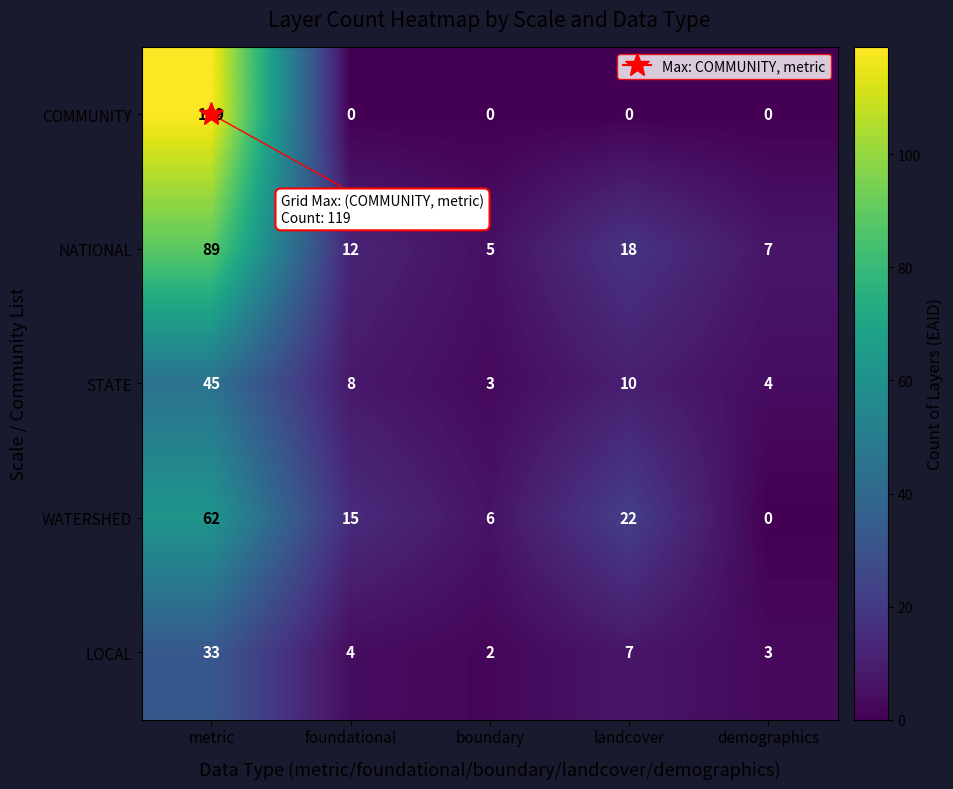

What is the total value across all series at boundary?

16